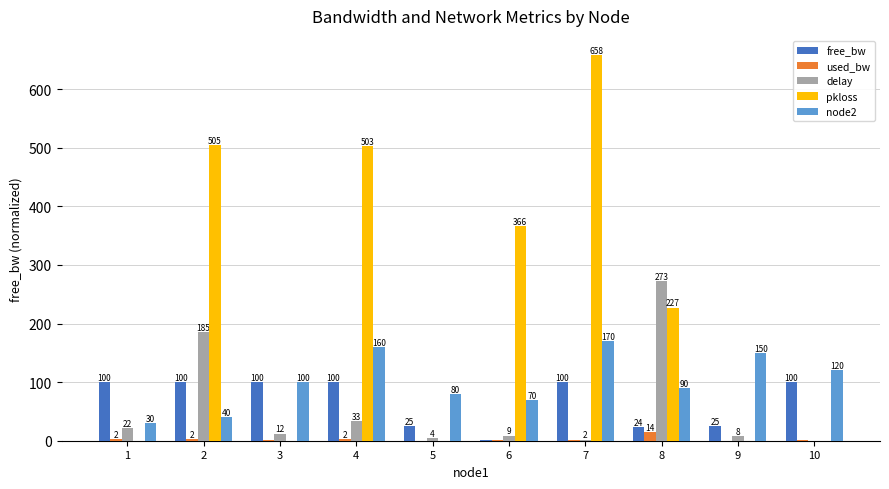

Which series has the largest range (max minus min)?

pkloss